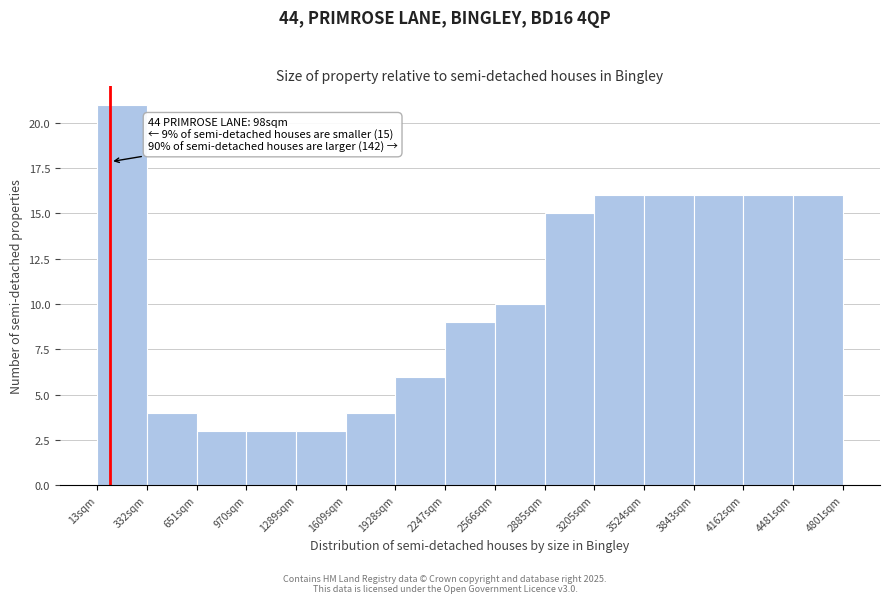

Which range on the x-axis has the tallest bar?

0 to 350